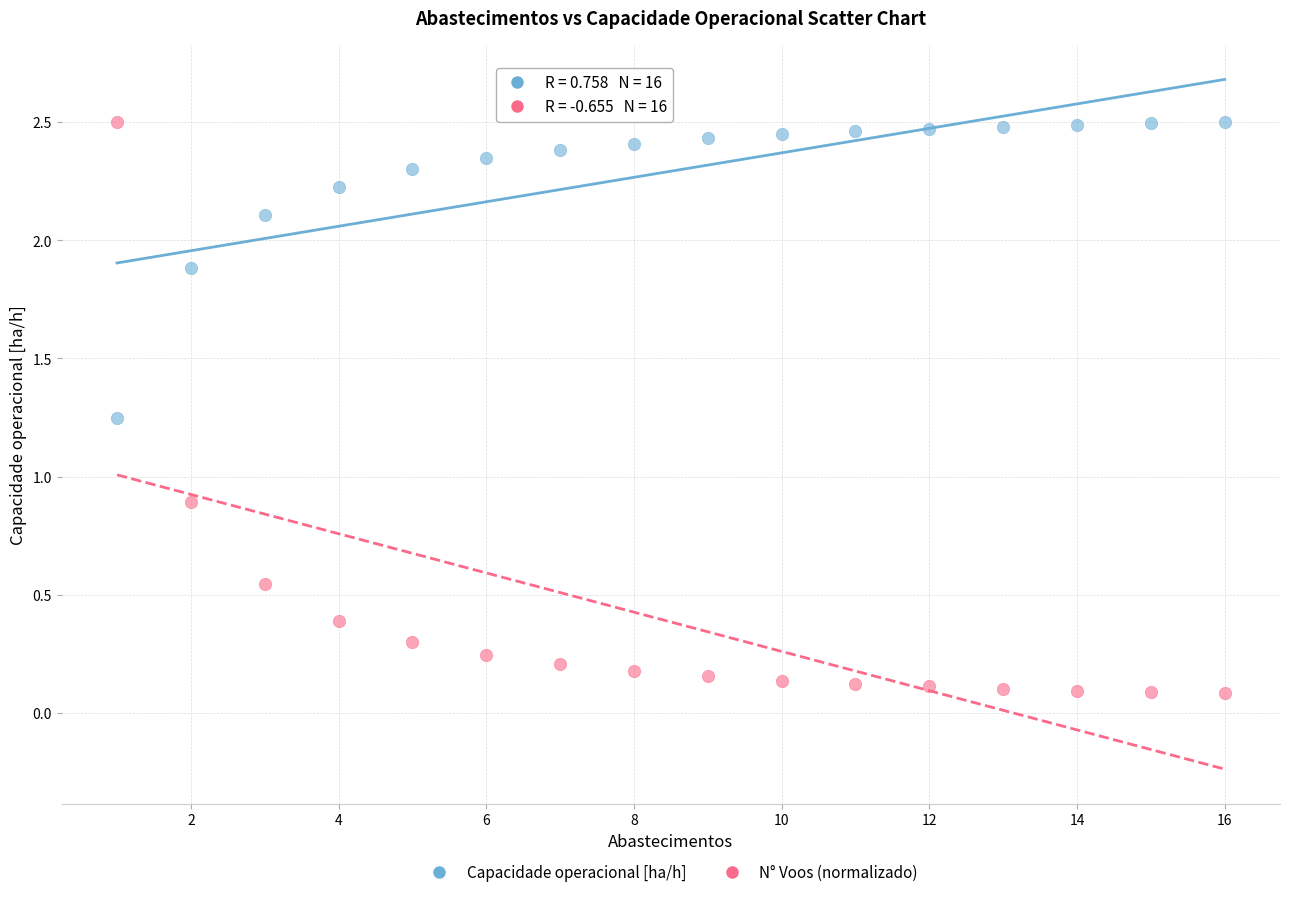

Across all data points, what is the range of X values (max minus min)?

15.0